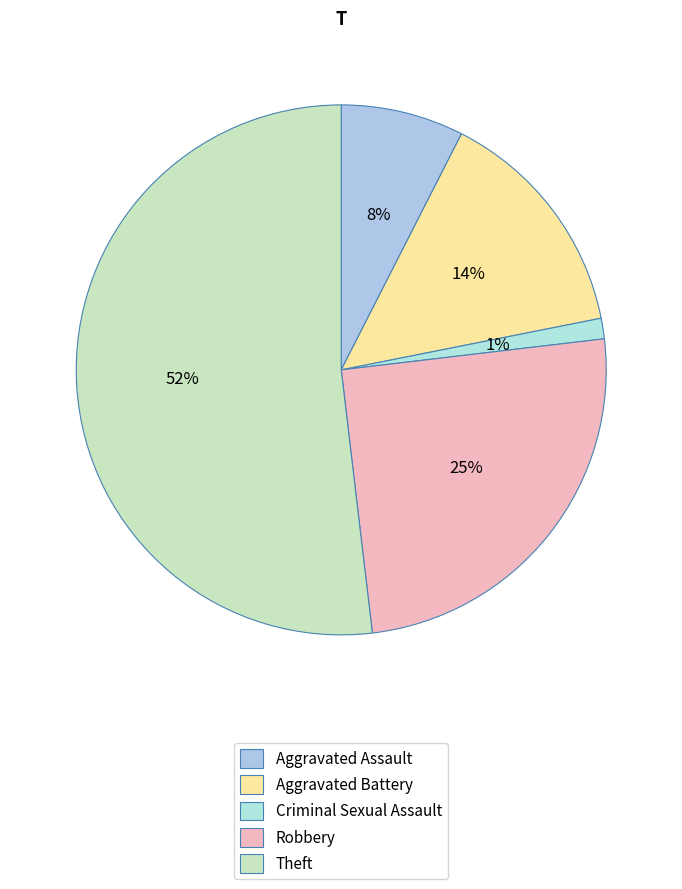

What percentage is the Robbery slice, to the nearest percent?

25%